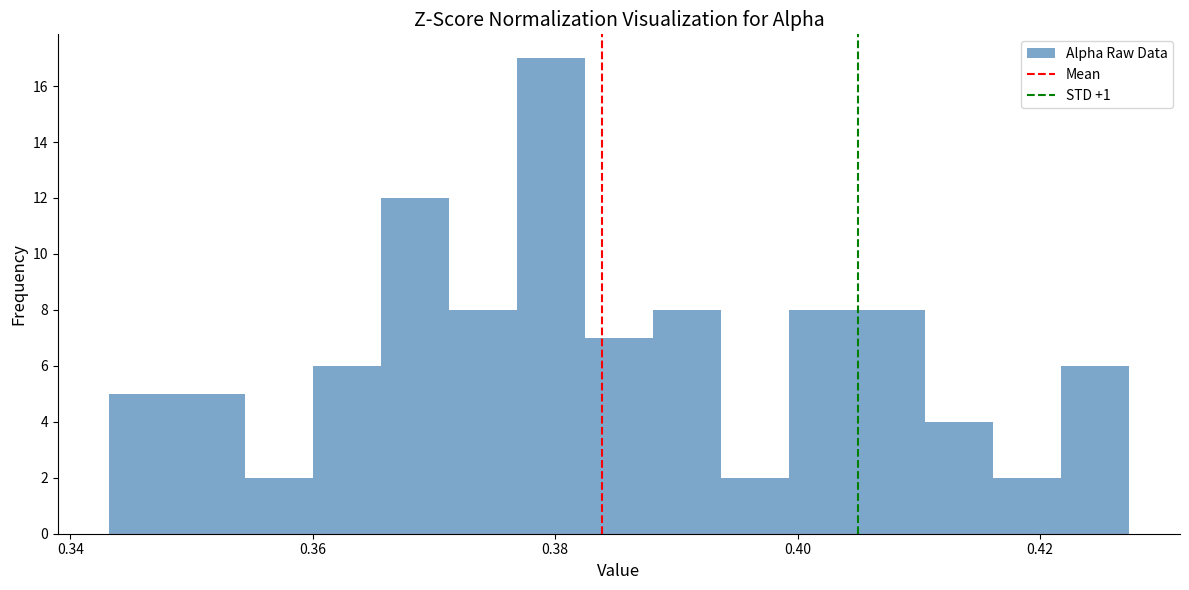

Around what value on the x-axis is the tallest bar? Give the approximate position of its centre, as read against the axis.

0.380